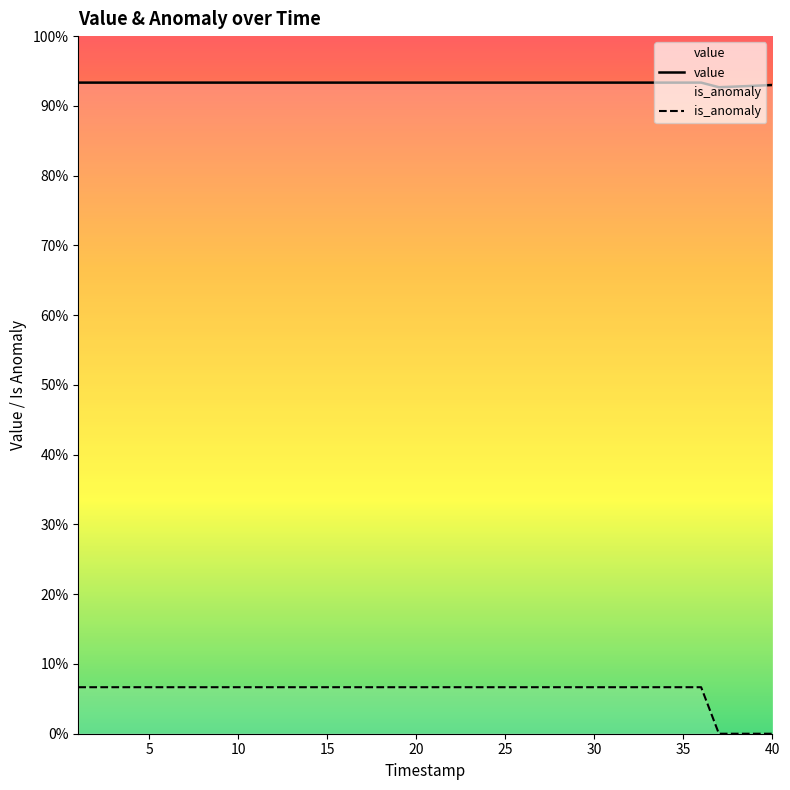

Rank the categories by is_anomaly value from lowest to highest.

37, 38, 39, 40, 1, 2, 3, 4, 5, 6, 7, 8, 9, 10, 11, 12, 13, 14, 15, 16, 17, 18, 19, 20, 21, 22, 23, 24, 25, 26, 27, 28, 29, 30, 31, 32, 33, 34, 35, 36